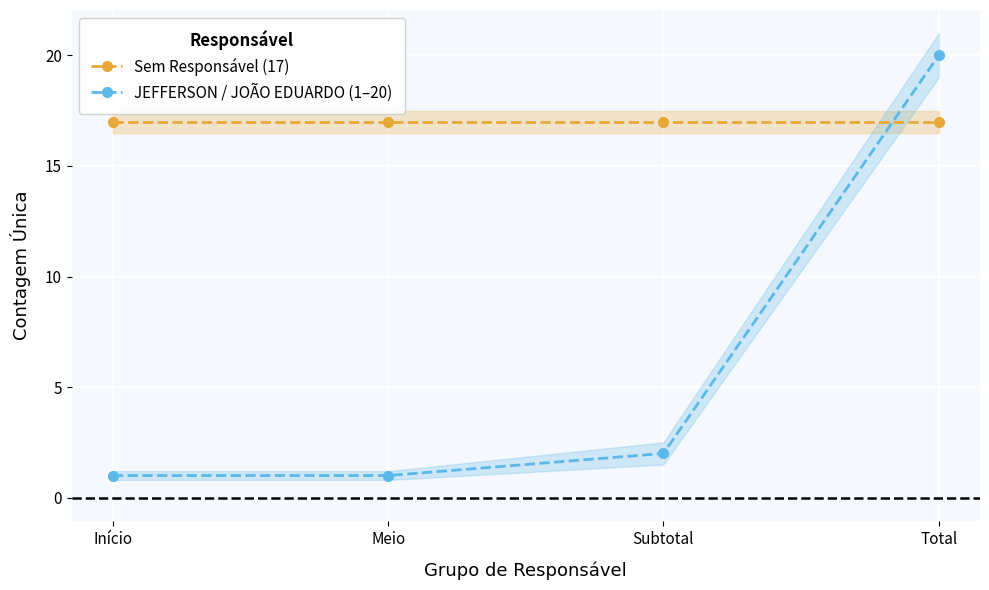

Does the chart display data point markers on the line(s)?

Yes